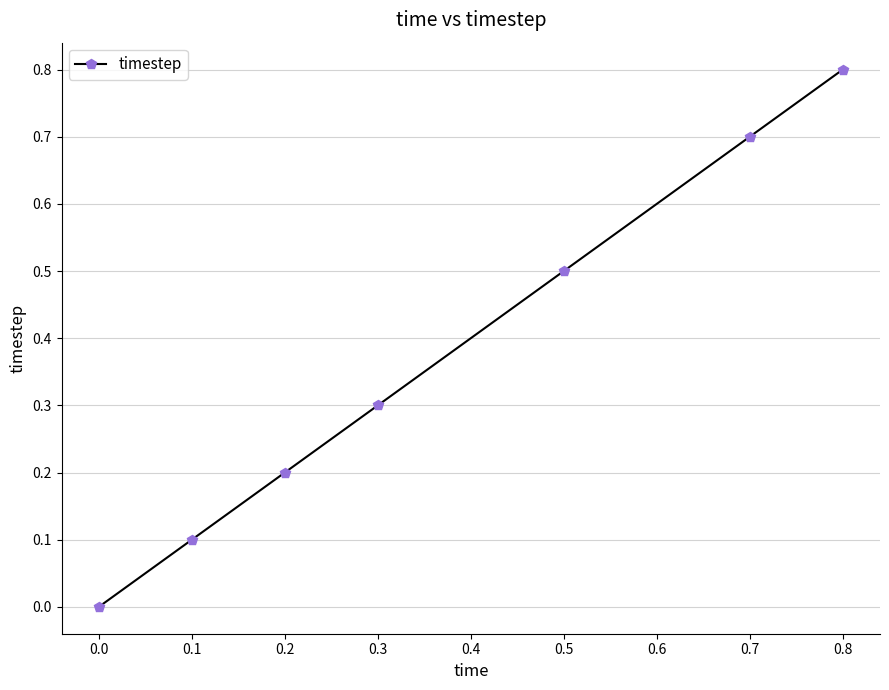

What is the value of the 6th point from the left?

0.7